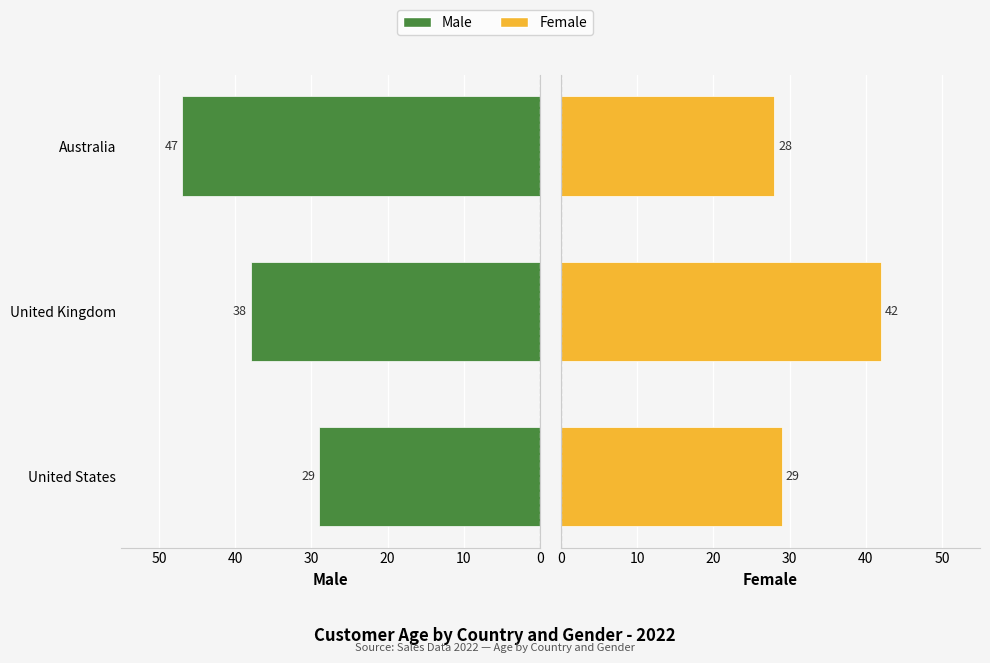

Reading left to right, transcribe all the data shown in this chart.

Male: 29	38	47
Female: 29	42	28